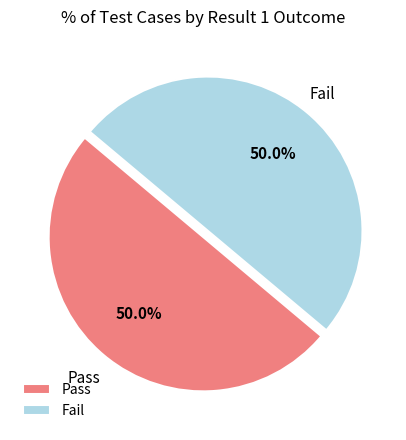

Approximately how many times larger is the value at Pass compared to Fail?

1.0